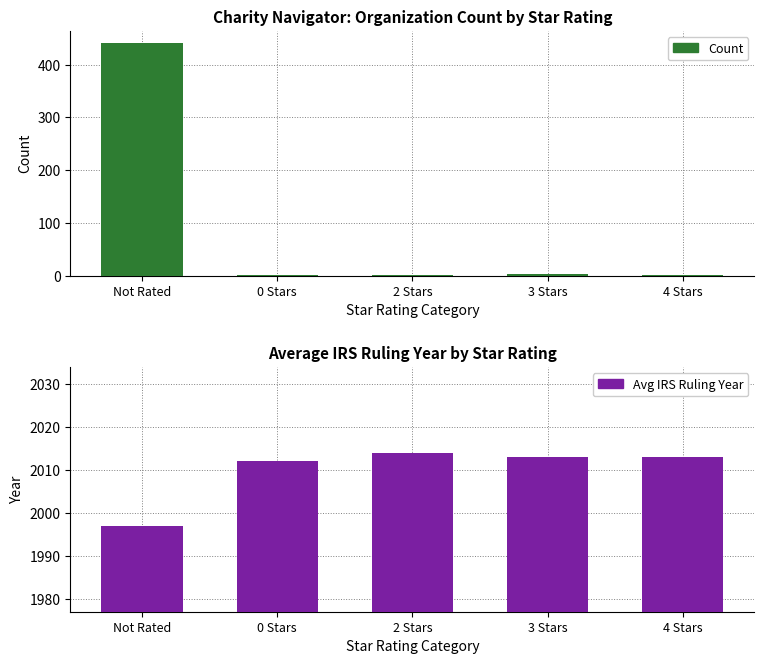

What is the smallest value displayed?

1